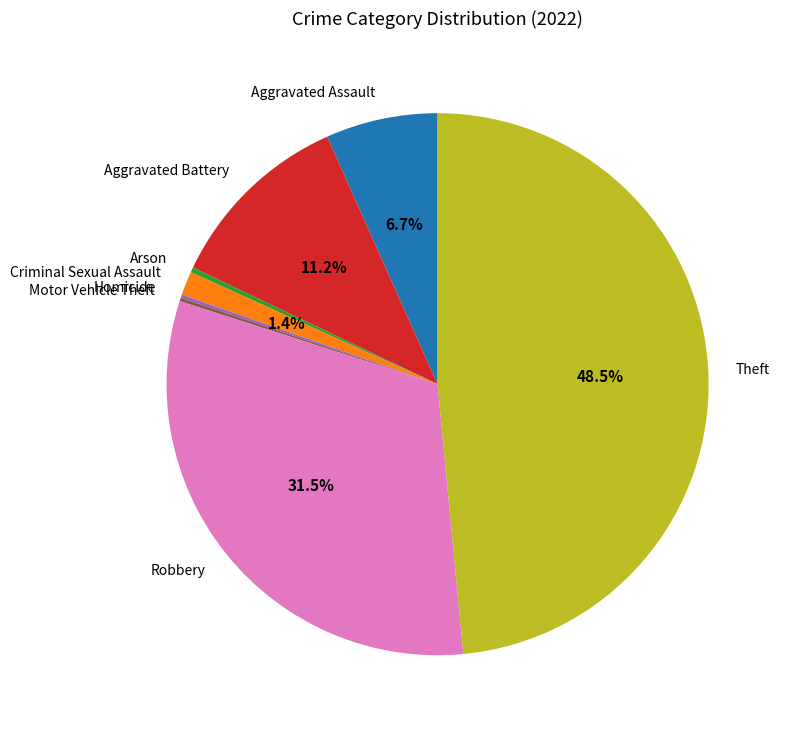

Is it true that Theft is 41% of the pie?

False